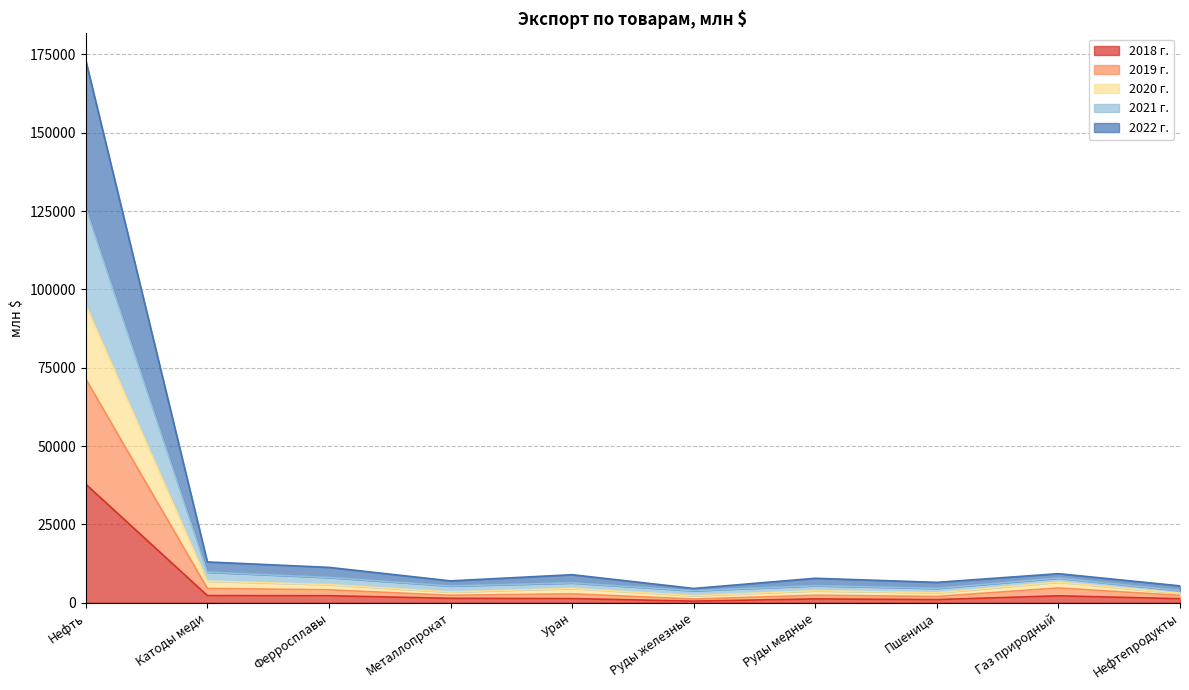

At which label does 2018 г. reach its peak?

Нефть